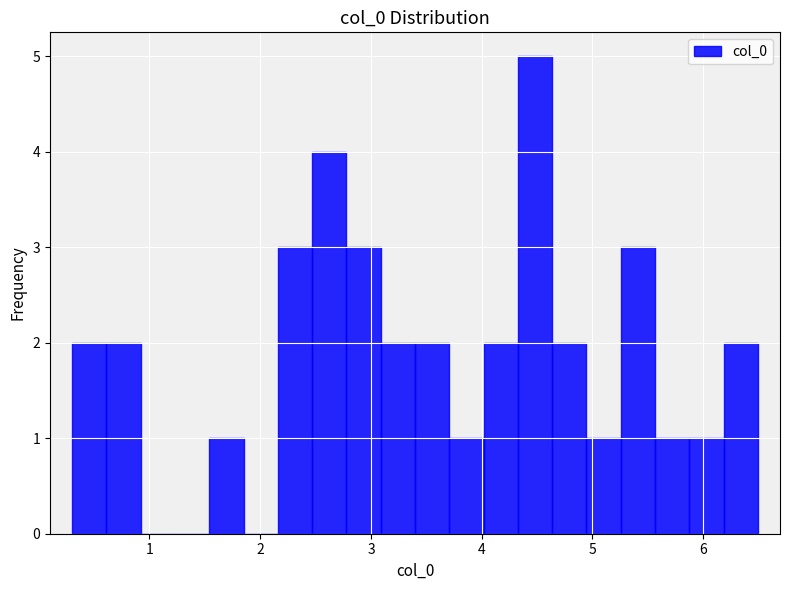

Around what value on the x-axis is the tallest bar? Give the approximate position of its centre, as read against the axis.

4.5